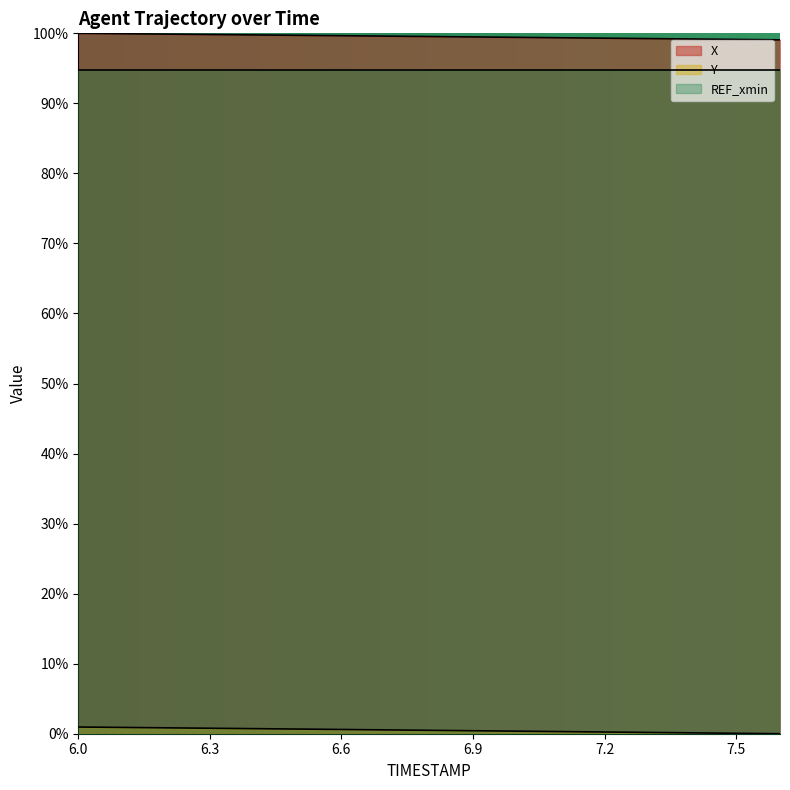

Does the chart display data point markers on the line(s)?

No